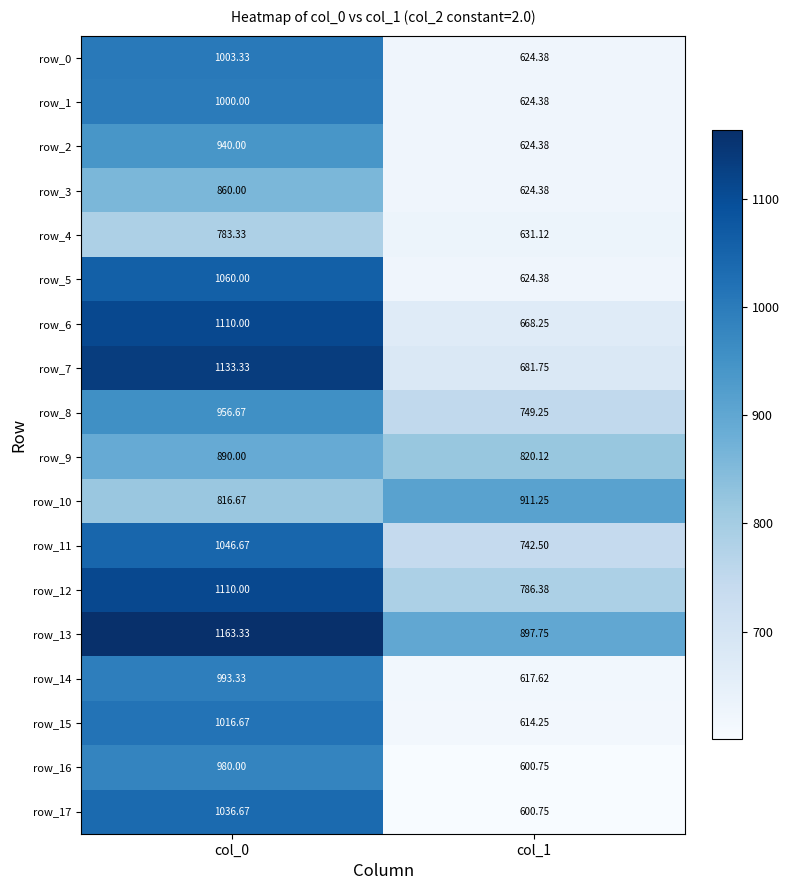

What is the minimum value for row_0?

624.4